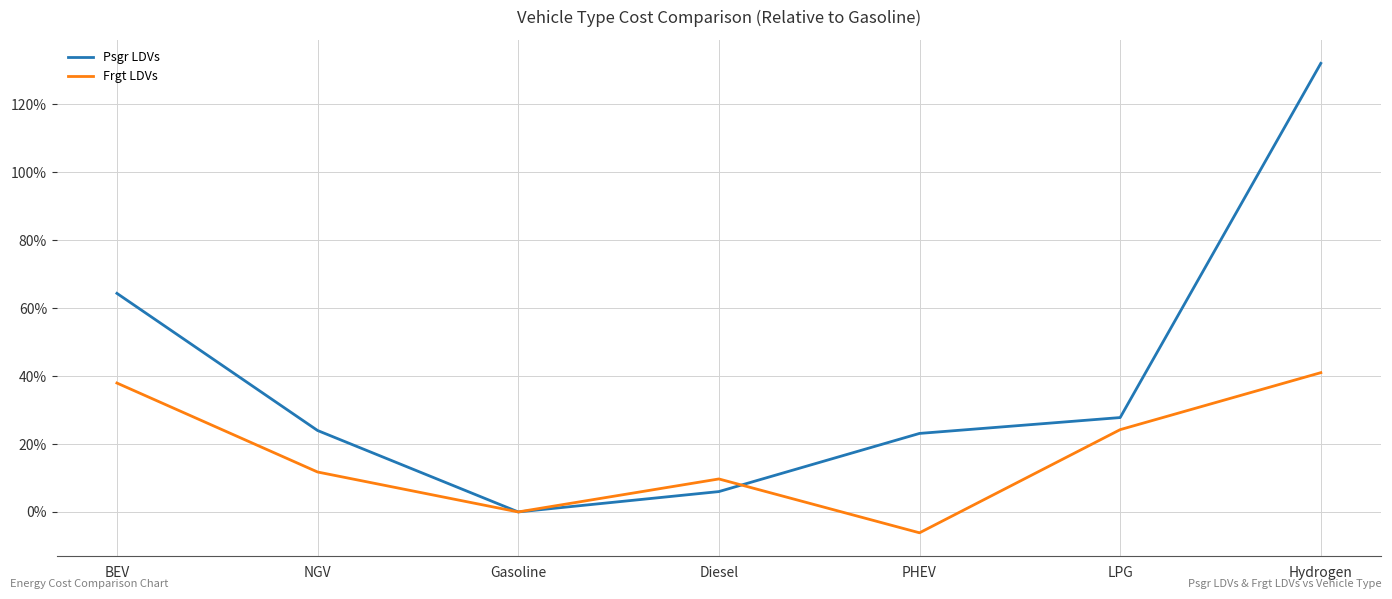

What is the difference between the maximum and minimum values in the Psgr LDVs series?

132.1